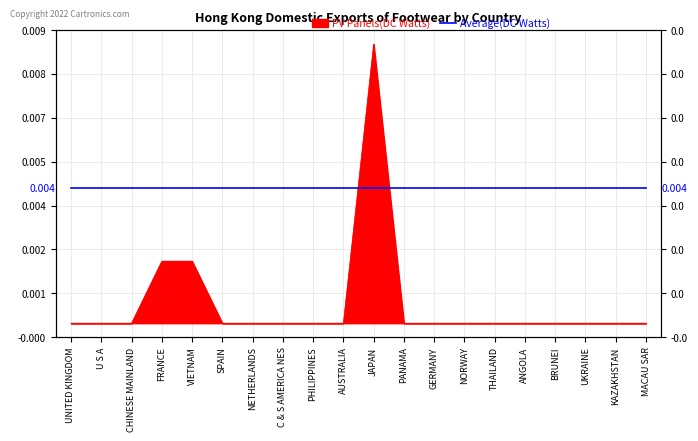

Which category has the lowest value across all series?

UNITED KINGDOM